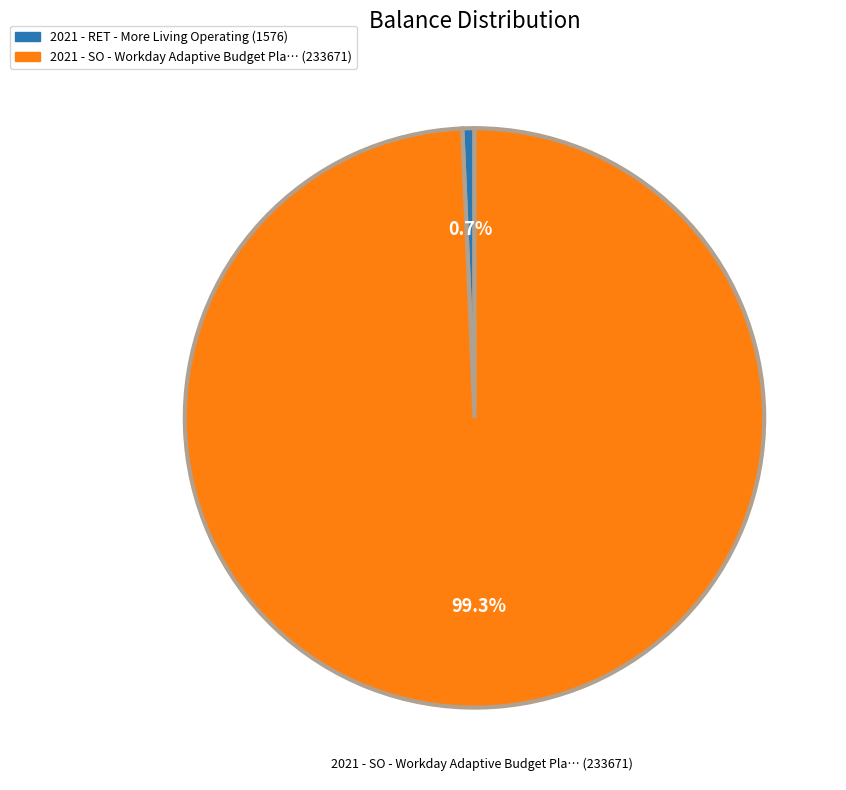

Is there any slice that represents more than half of the pie?

Yes